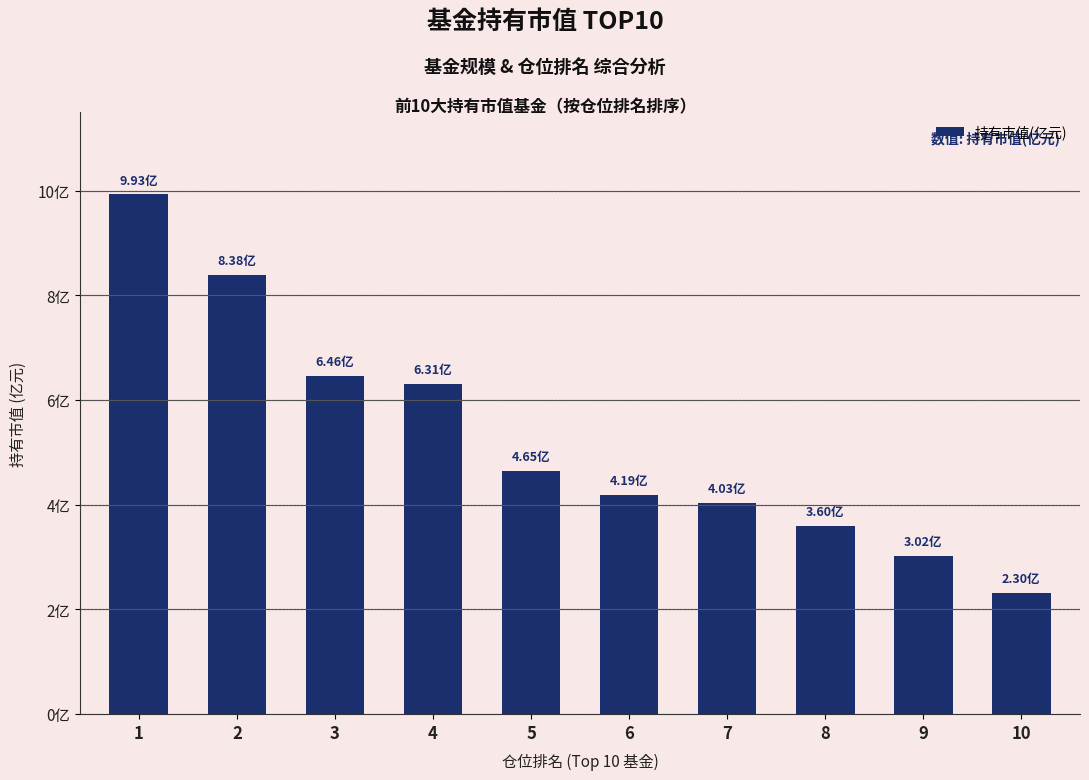

List the labels in order of value, largest first.

1, 2, 3, 4, 5, 6, 7, 8, 9, 10